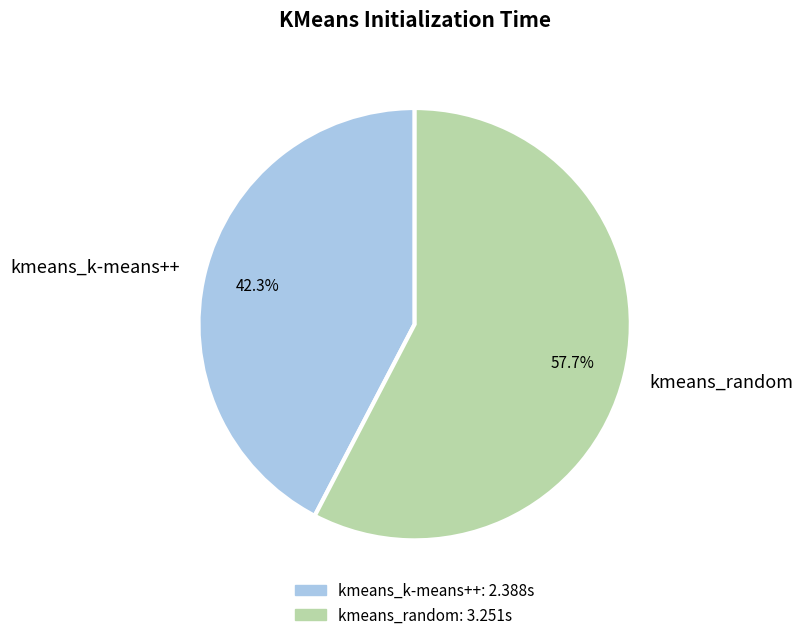

True or false: kmeans_k-means++ accounts for 42% of the total.

True